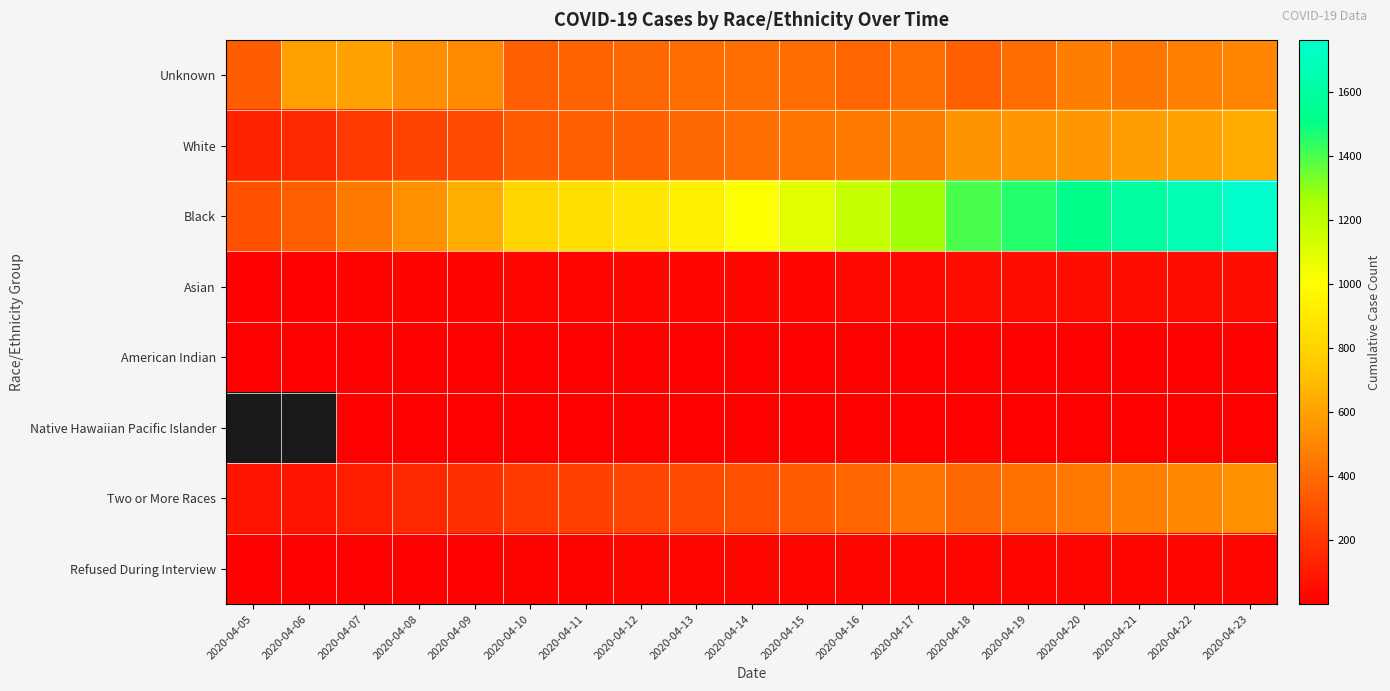

Which series has the widest spread of values?

Black